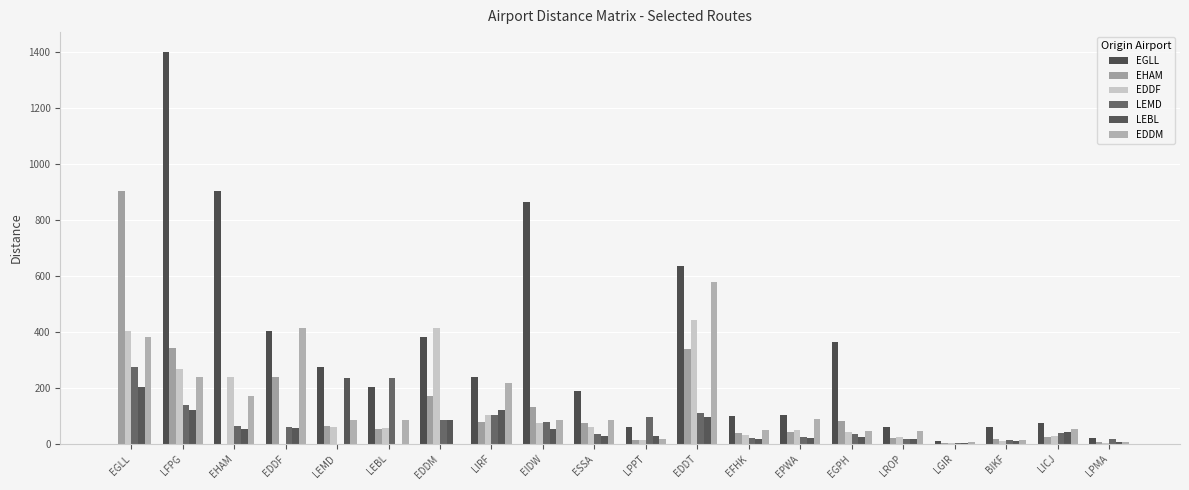

True or false: LEMD has a value of 123.2 at EDDM.

False